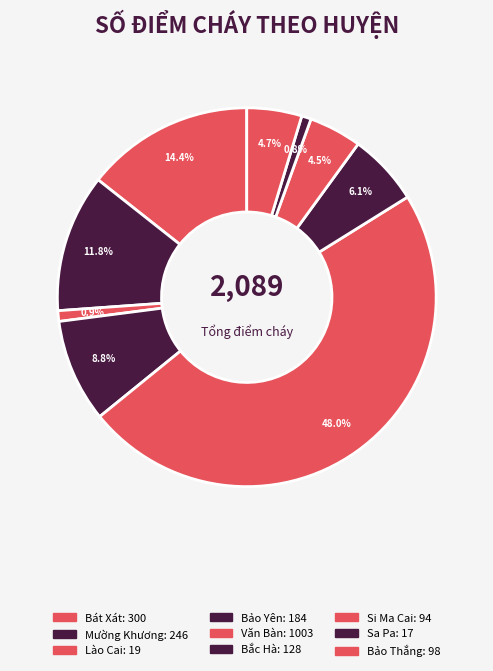

How many segments does this pie chart have?

9